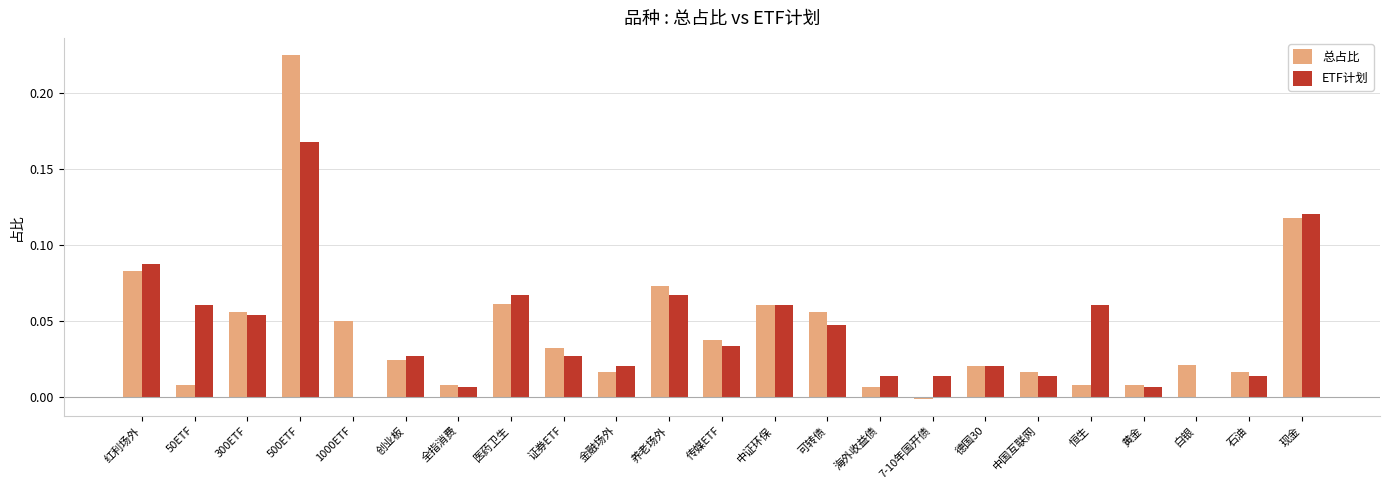

At which category is the sum across all series the highest?

500ETF